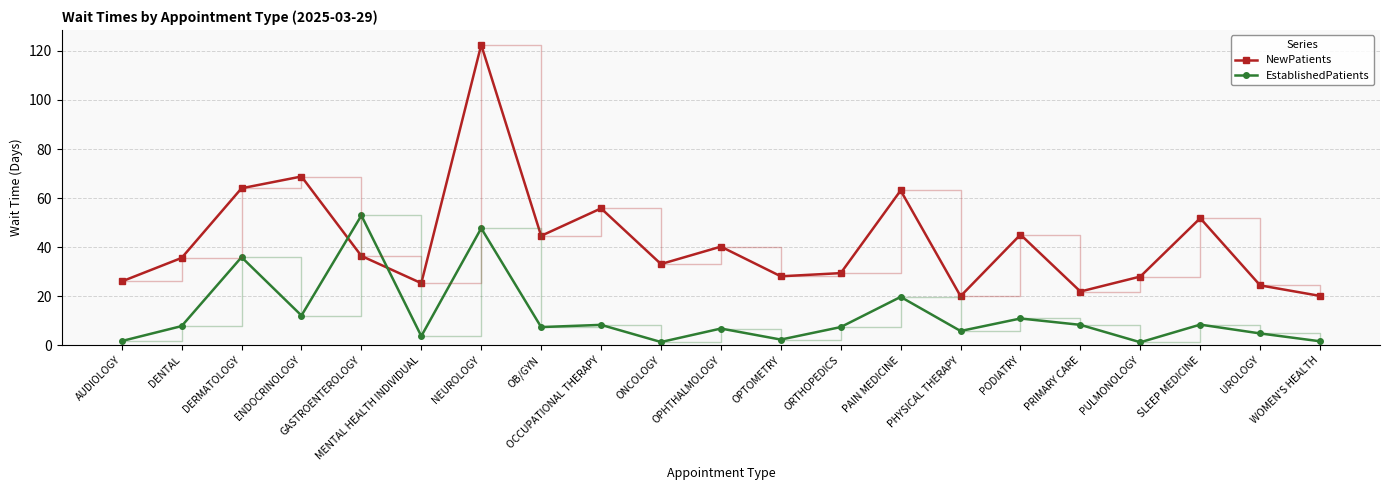

List the series in order of their peak value, highest first.

NewPatients, EstablishedPatients